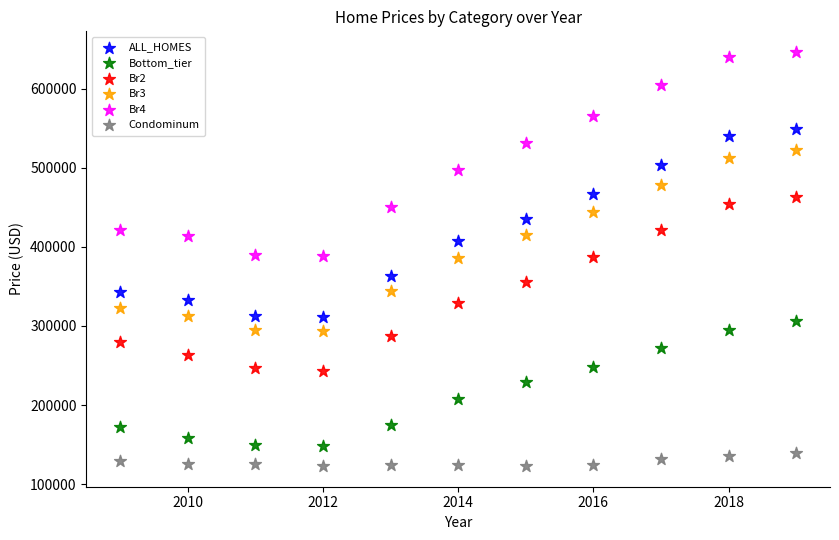

Which series contains the highest Y value?

Br4